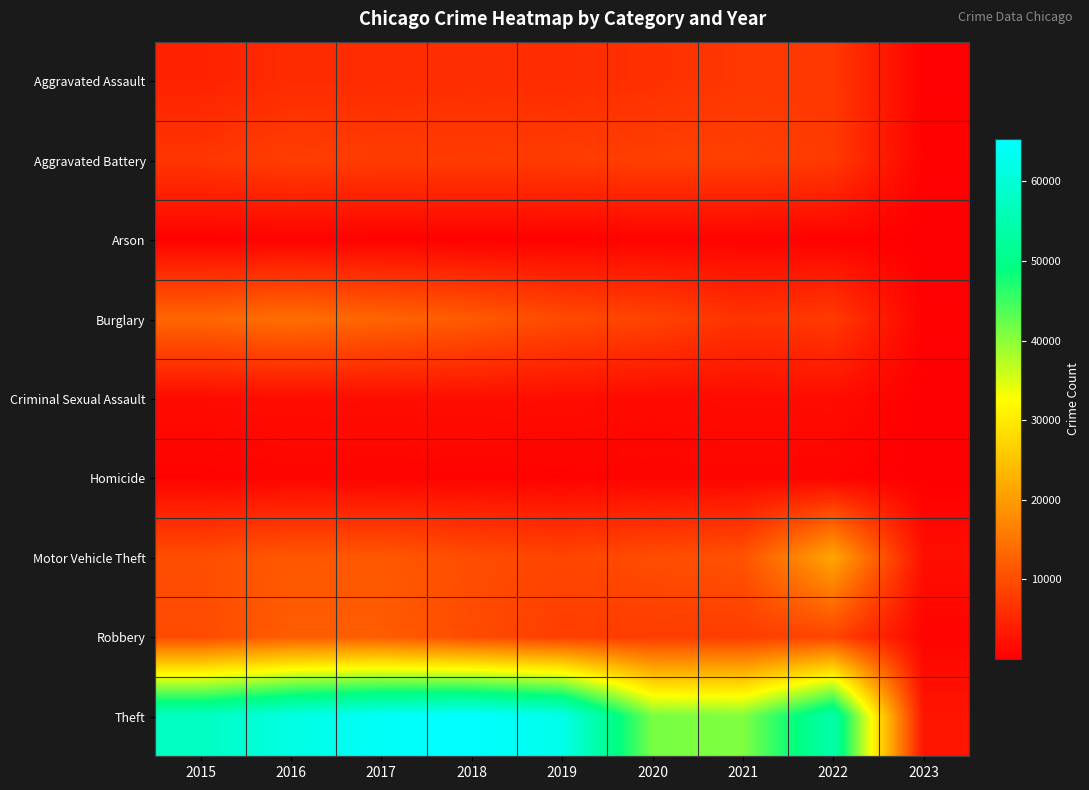

Reading left to right, extract all data points from this chart.

Aggravated Assault: 2015=4480	2016=5712	2017=5793	2018=6001	2019=5840	2020=6263	2021=7243	2022=7270	2023=394
Aggravated Battery: 2015=7018	2016=8085	2017=7845	2018=7734	2019=7857	2020=8319	2021=8346	2022=7487	2023=468
Arson: 2015=448	2016=515	2017=444	2018=373	2019=376	2020=589	2021=527	2022=424	2023=32
Burglary: 2015=13184	2016=14289	2017=13001	2018=11746	2019=9639	2020=8757	2021=6658	2022=7579	2023=454
Criminal Sexual Assault: 2015=1670	2016=1816	2017=1940	2018=1976	2019=1877	2020=1452	2021=1685	2022=1737	2023=83
Homicide: 2015=496	2016=786	2017=672	2018=589	2019=498	2020=787	2021=803	2022=710	2023=34
Motor Vehicle Theft: 2015=10068	2016=11286	2017=11380	2018=9983	2019=8977	2020=9953	2021=10596	2022=21390	2023=2109
Robbery: 2015=9638	2016=11960	2017=11880	2018=9679	2019=7994	2020=7855	2021=7919	2022=8966	2023=647
Theft: 2015=57350	2016=61618	2017=64381	2018=65285	2019=62484	2020=41311	2021=40774	2022=54544	2023=2875